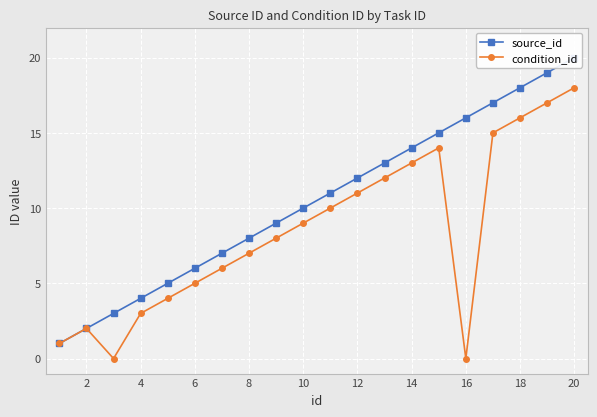

What is the maximum value for condition_id?

18